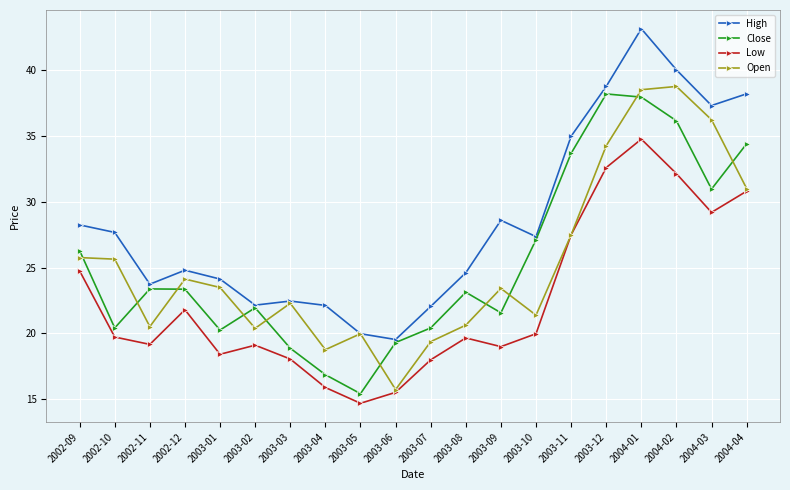

How many data points in Open are above 23?

11